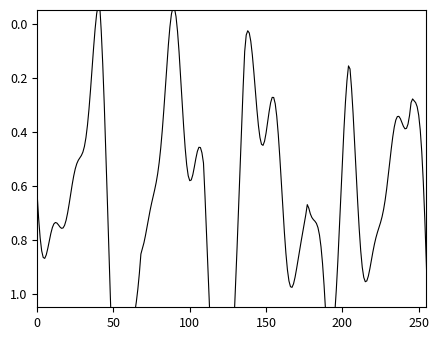

What is the label of the 12th point from the left?

1